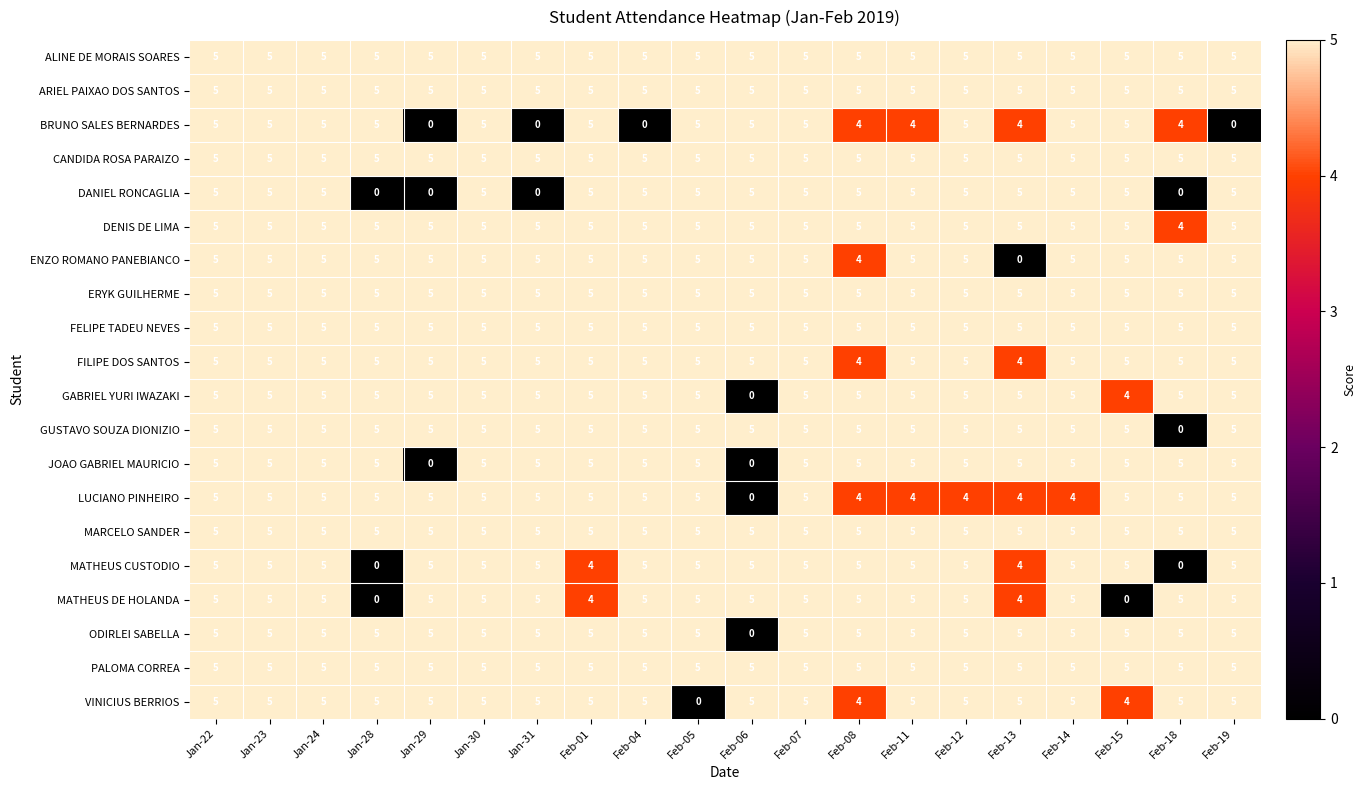

What is the sum of the DENIS DE LIMA values at Jan-28 and Feb-14?

10